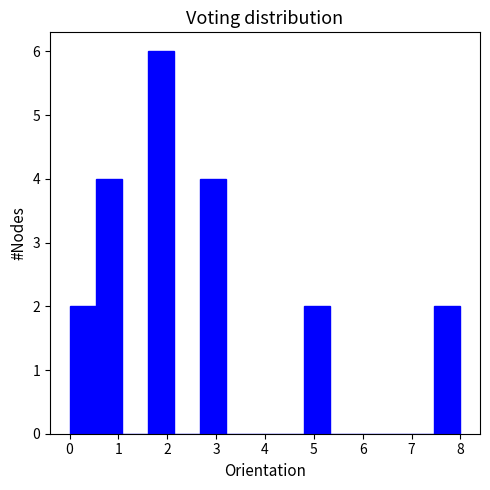

What is the height of the bar covering 0.0 to 0.5 on the x-axis? Neither the bar edges nor the heights are printed on the chart, so give them approximately, as read against the axes.

2